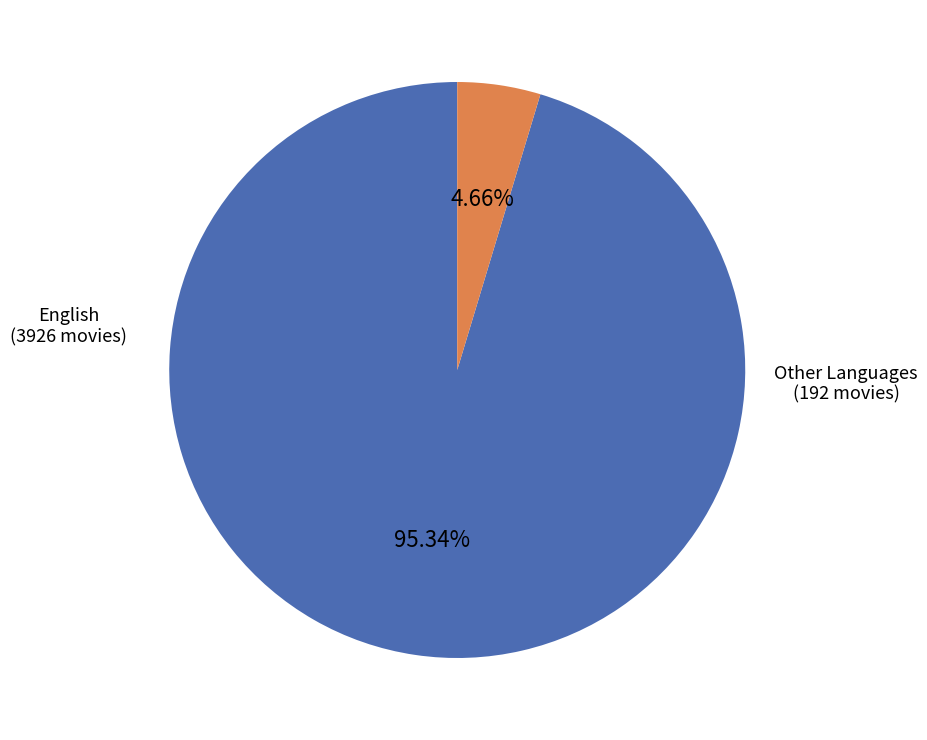

Is Other Languages the majority of the pie?

No